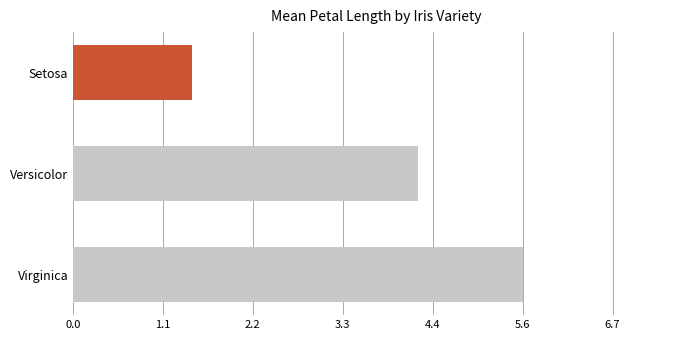

True or false: the data shows 5.6 at Virginica.

True